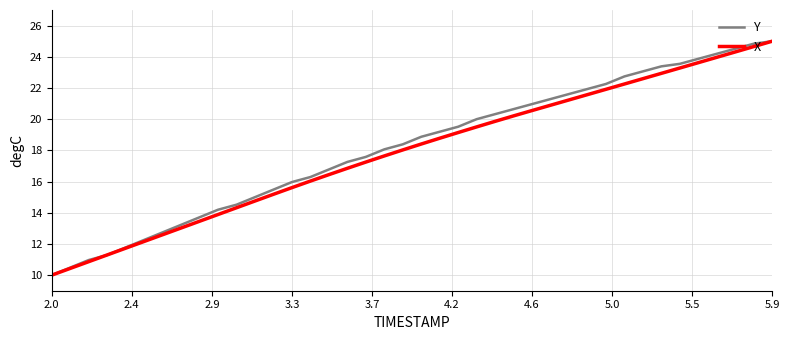

What is the minimum value for Y?

10.0